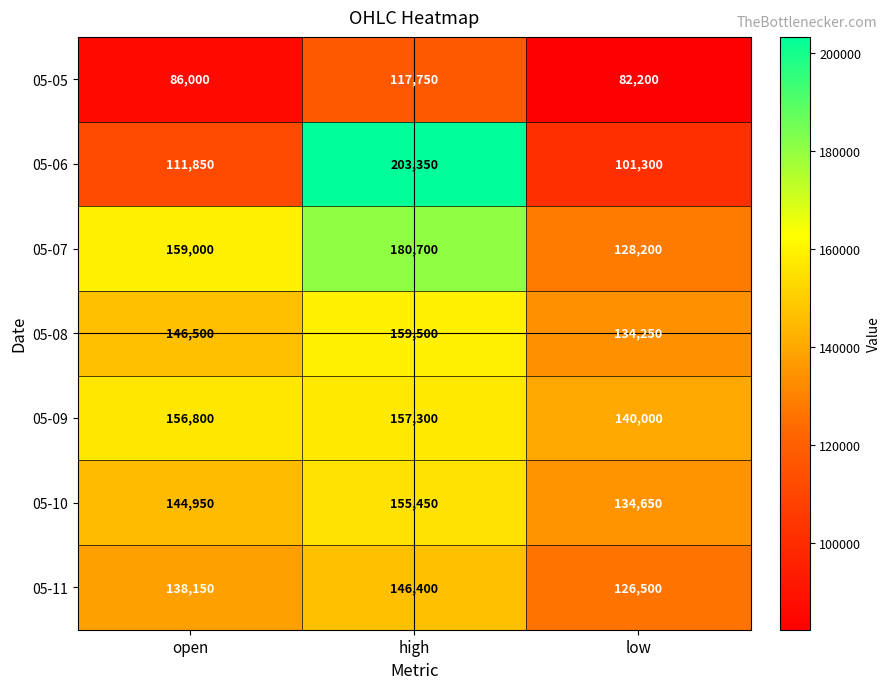

What is the spread (max minus min) of values at open?

73000